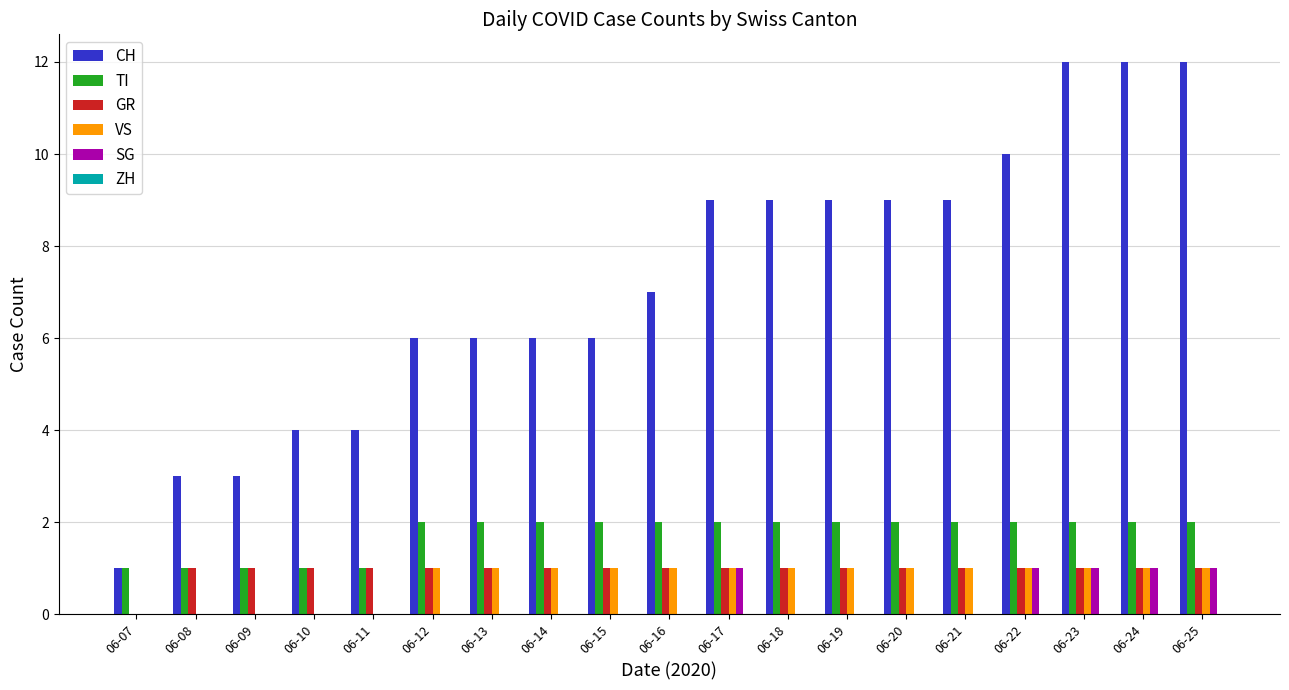

Is it true that SG equals 2 at 06-17?

False